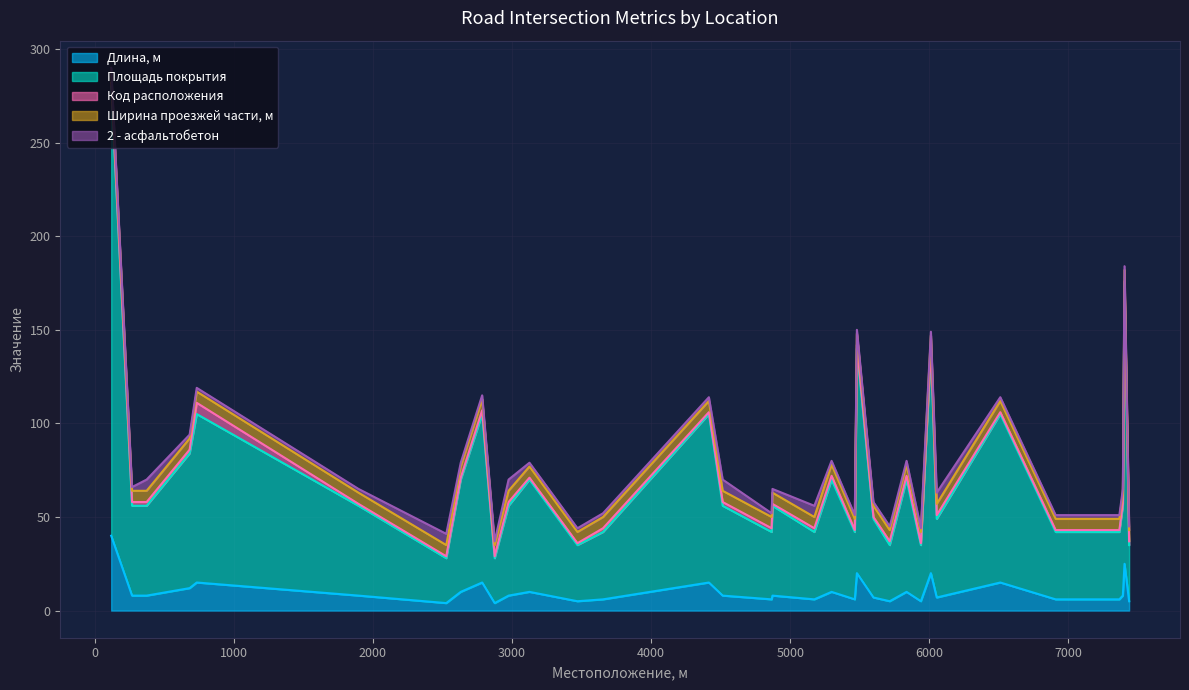

At which label does Ширина проезжей части, м reach its minimum?

118